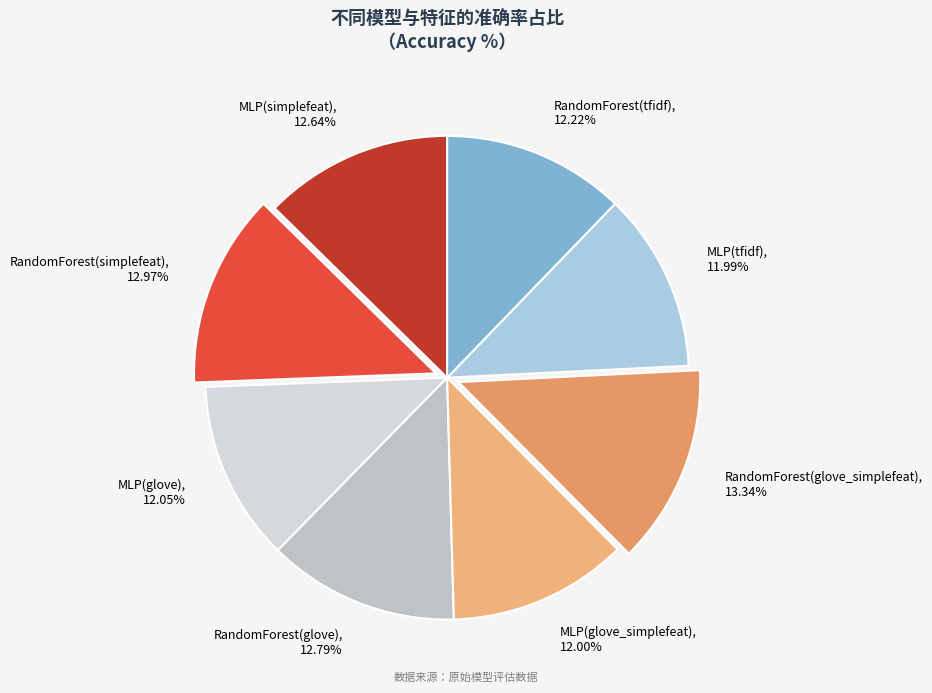

Combined, do RandomForest(simplefeat) and MLP(tfidf) account for over 50%?

No